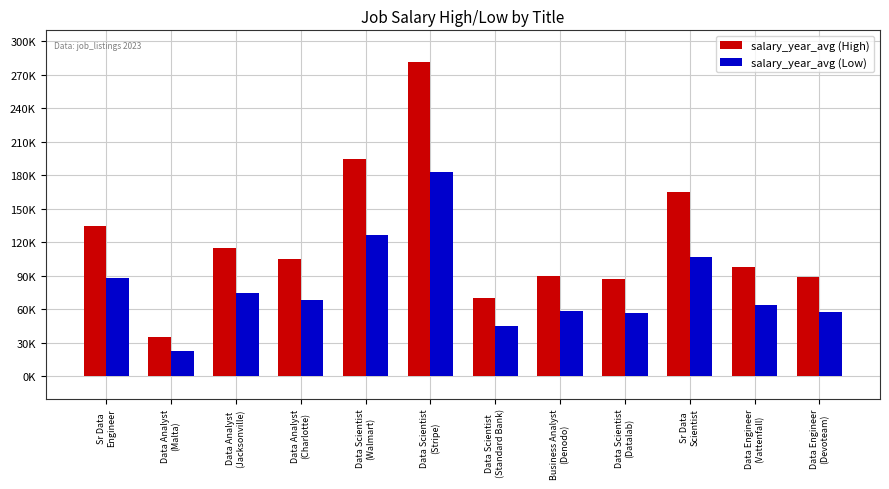

Rank the categories by salary_year_avg (Low) value from highest to lowest.

Data Scientist
(Stripe), Data Scientist
(Walmart), Sr Data
Scientist, Sr Data
Engineer, Data Analyst
(Jacksonville), Data Analyst
(Charlotte), Data Engineer
(Vattenfall), Business Analyst
(Denodo), Data Engineer
(Devoteam), Data Scientist
(Datalab), Data Scientist
(Standard Bank), Data Analyst
(Malta)